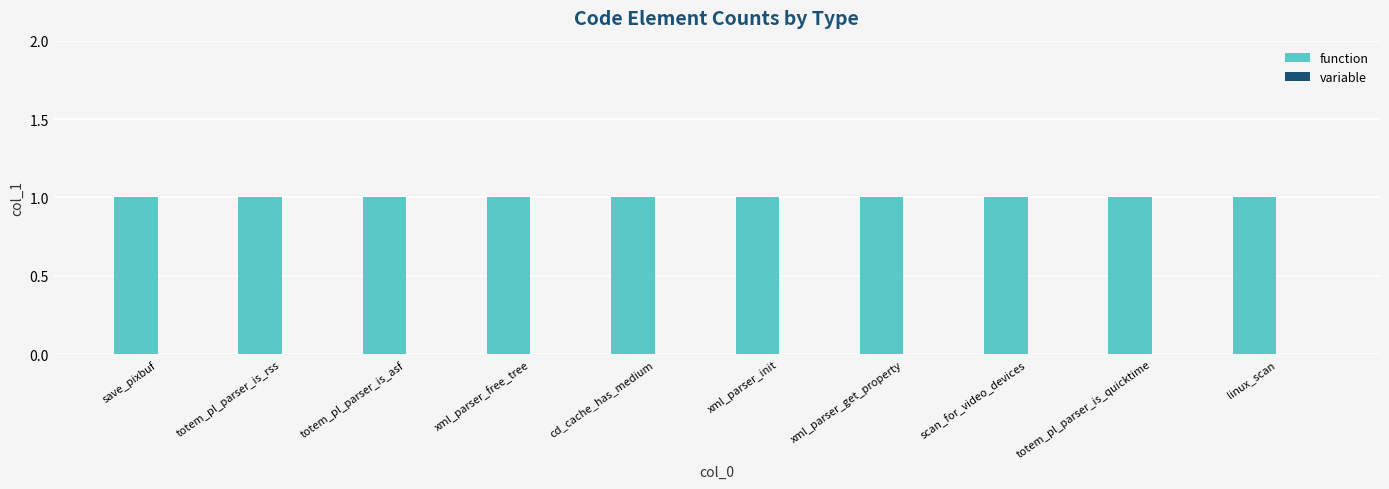

What is the greatest value displayed?

1